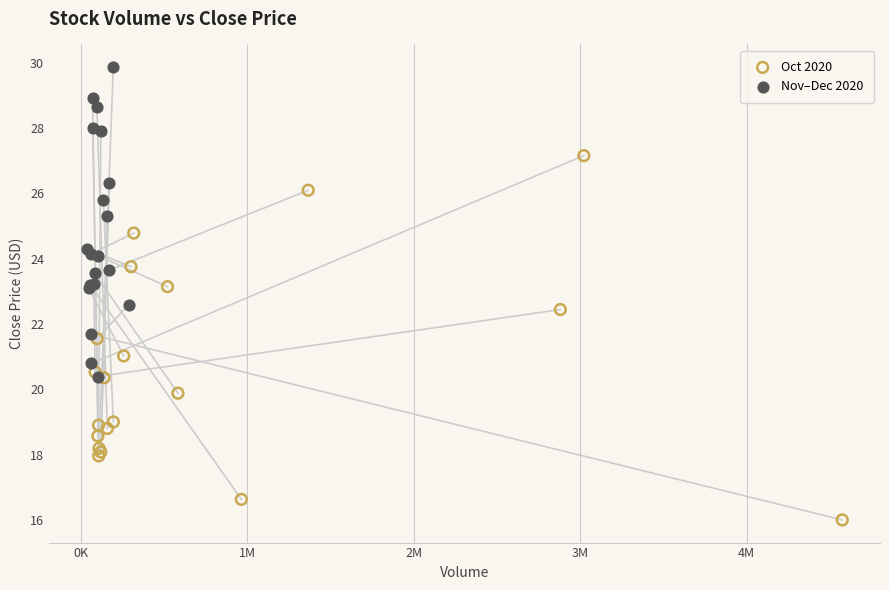

Which series contains the highest Y value?

Nov–Dec 2020